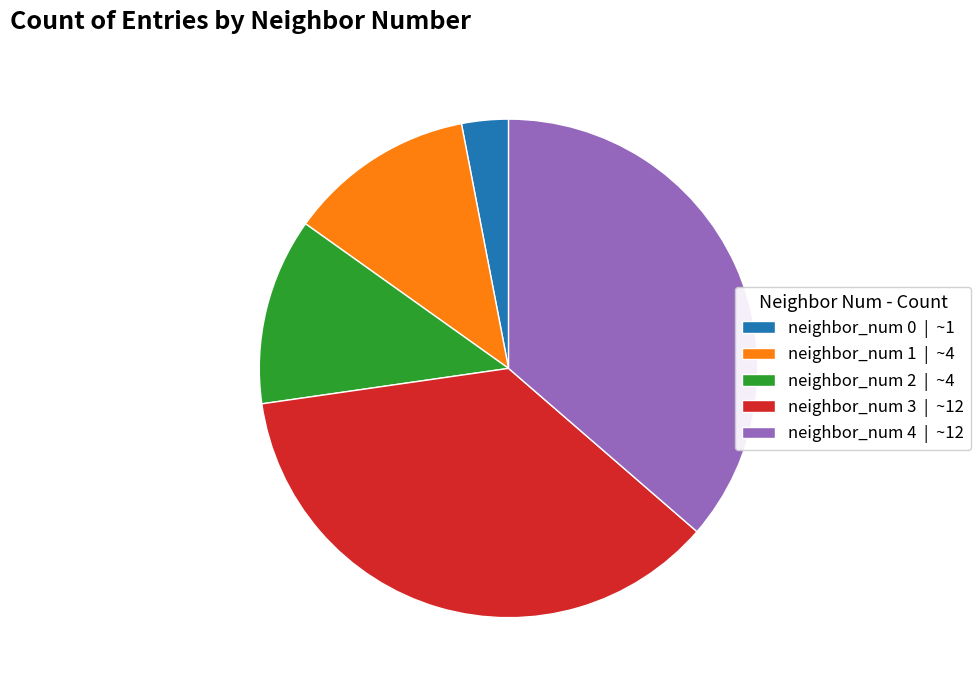

Is neighbor_num 0 the majority of the pie?

No